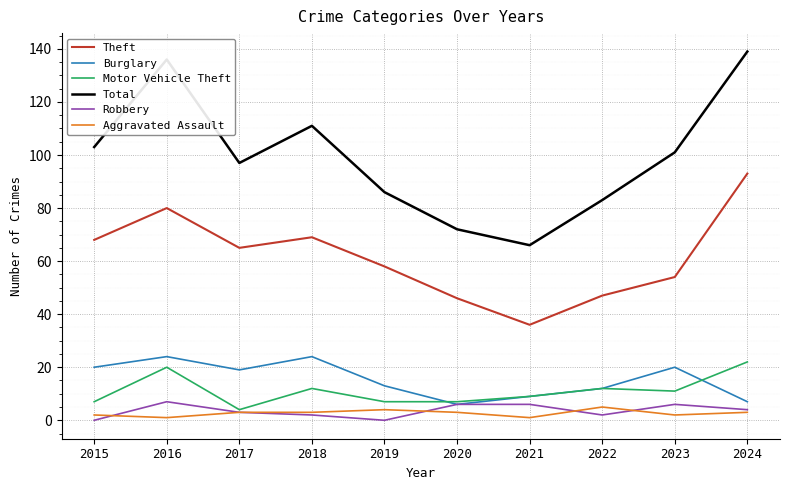

What is the difference between the highest and lowest values at 2022?

81